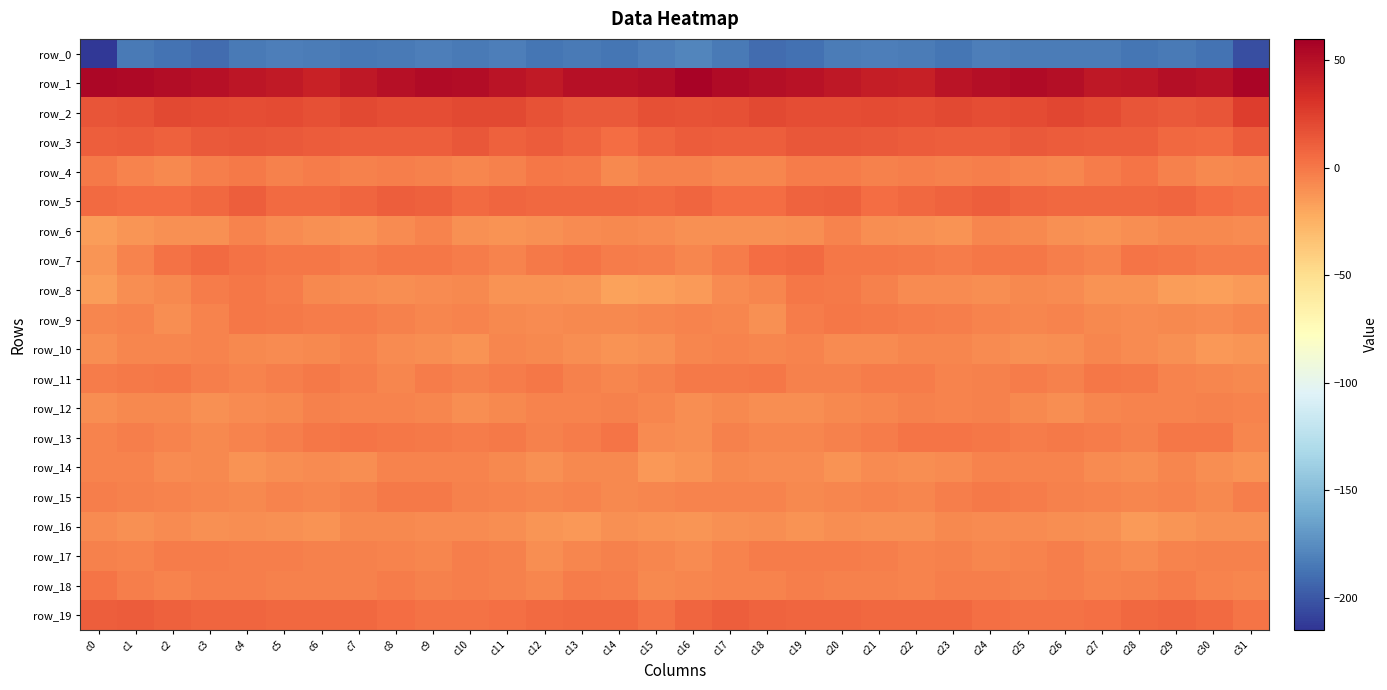

At which category is the sum across all series the highest?

c4